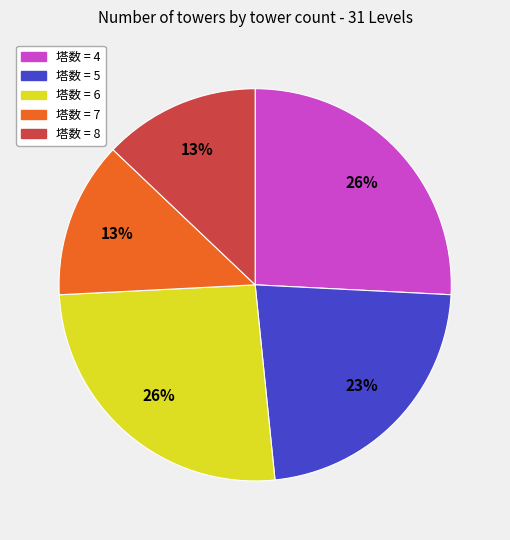

To the nearest percent, what is the difference between the largest and smallest slice percentages?

13%